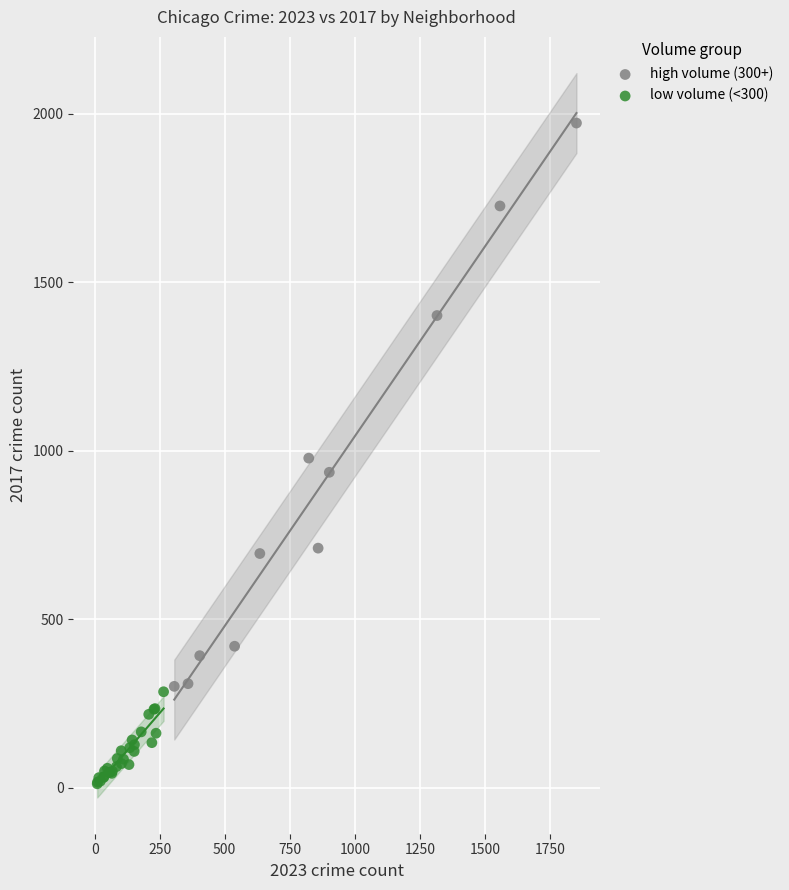

Which series contains the highest Y value?

high volume (300+)